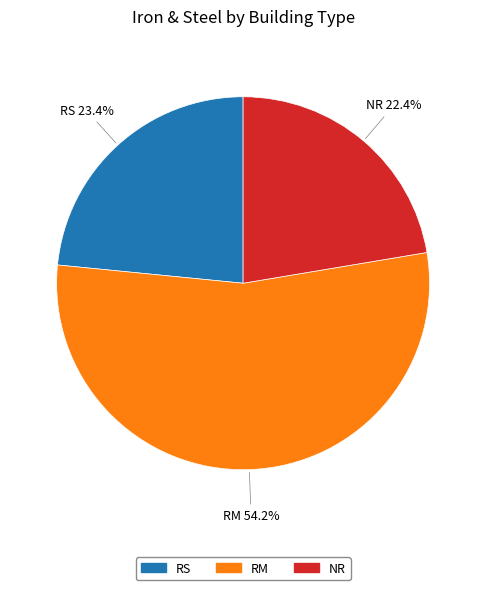

How many slices are in this pie chart?

3